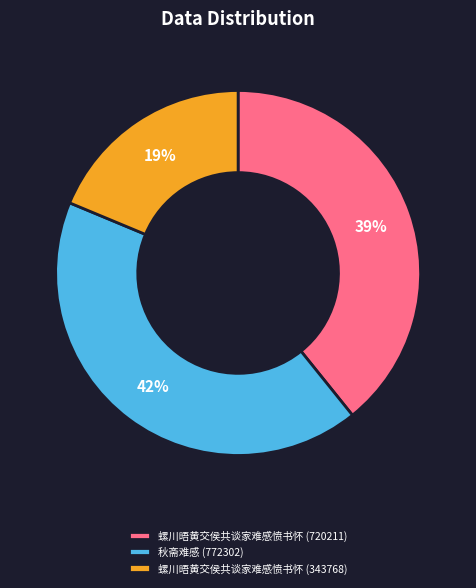

To the nearest percent, what is the combined percentage of 秋斋难感 (772302) and 螺川晤黄交侯共谈家难感愤书怀 (720211)?

81%